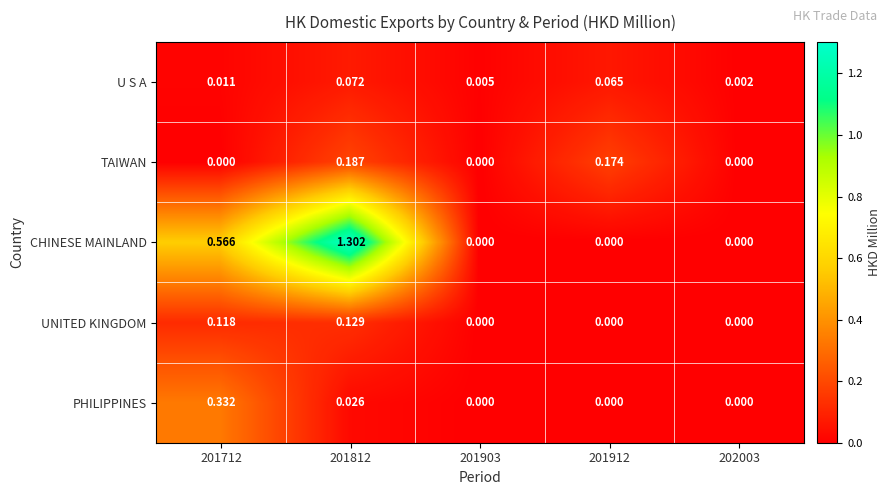

Is the value of U S A at 201812 greater than the value of CHINESE MAINLAND at 202003?

Yes